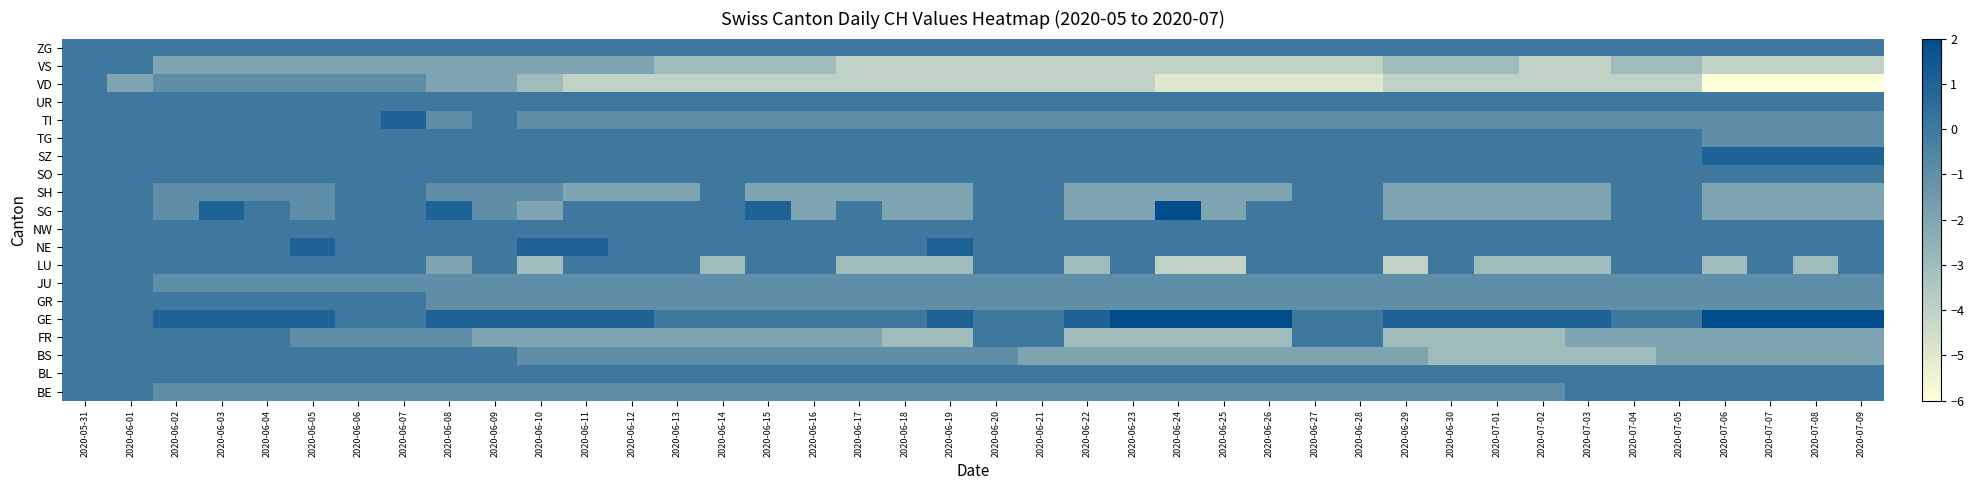

Count the number of categories in the chart.

40